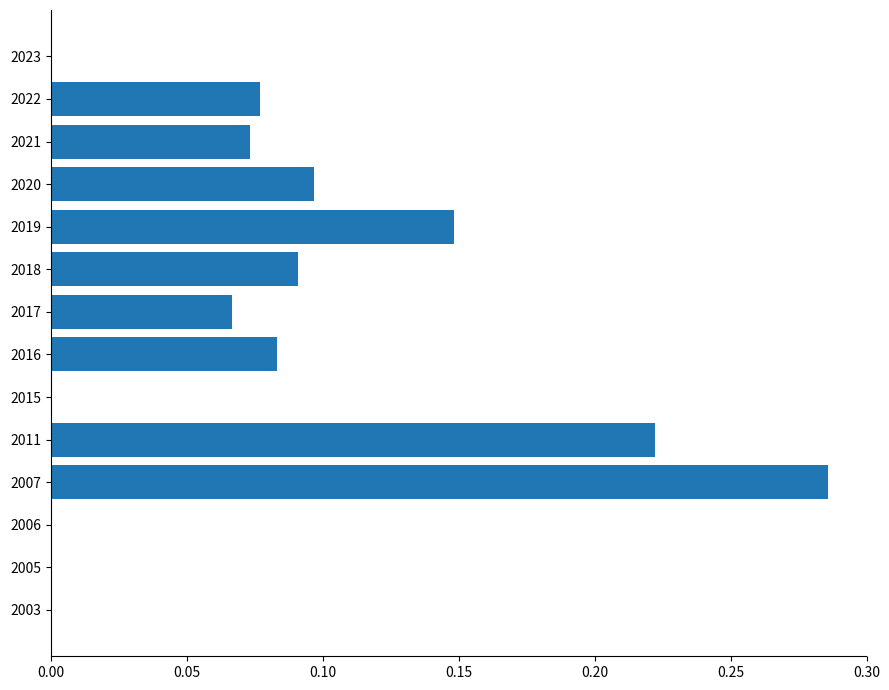

True or false: the data shows 0.2 at 2023.

False